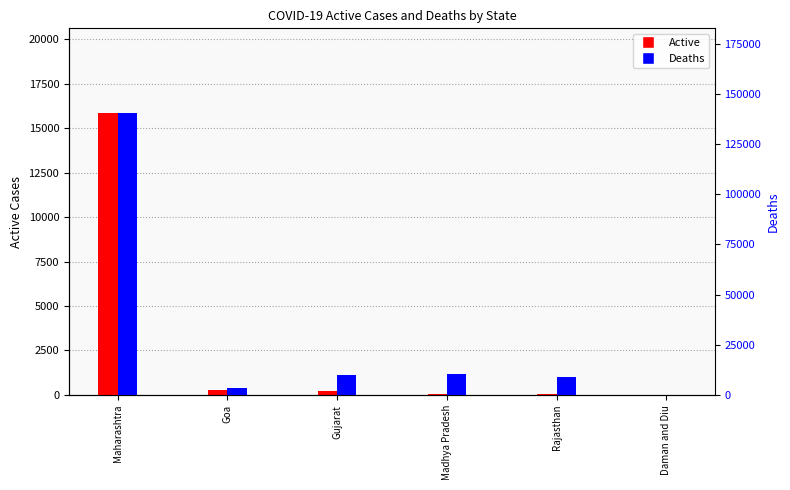

Is the value of Deaths at Daman and Diu greater than the value of Active at Rajasthan?

No